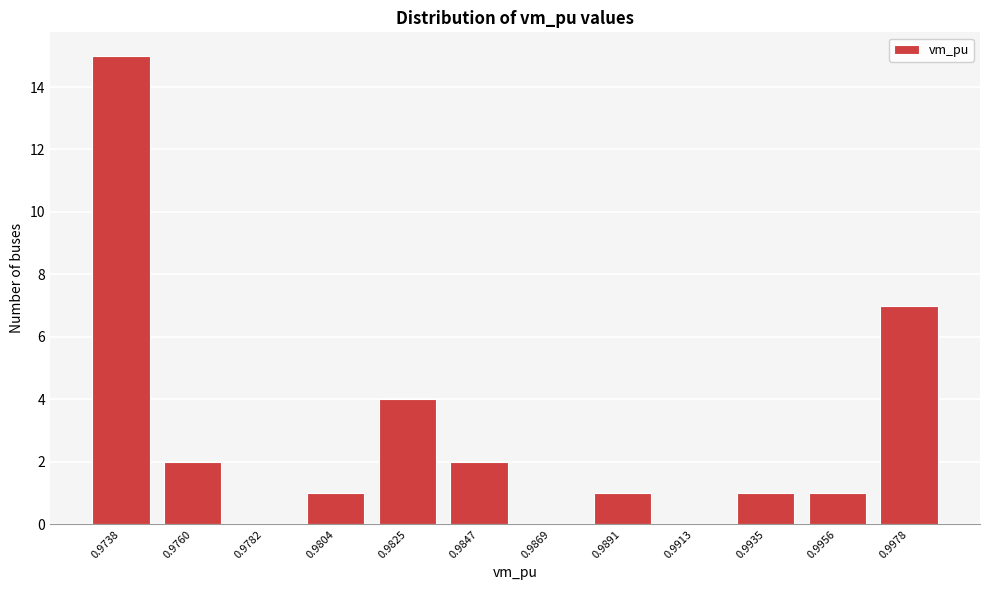

Reading left to right, extract all data points from this chart.

0.9738=15	0.9760=2	0.9782=0	0.9804=1	0.9825=4	0.9847=2	0.9869=0	0.9891=1	0.9913=0	0.9935=1	0.9956=1	0.9978=7